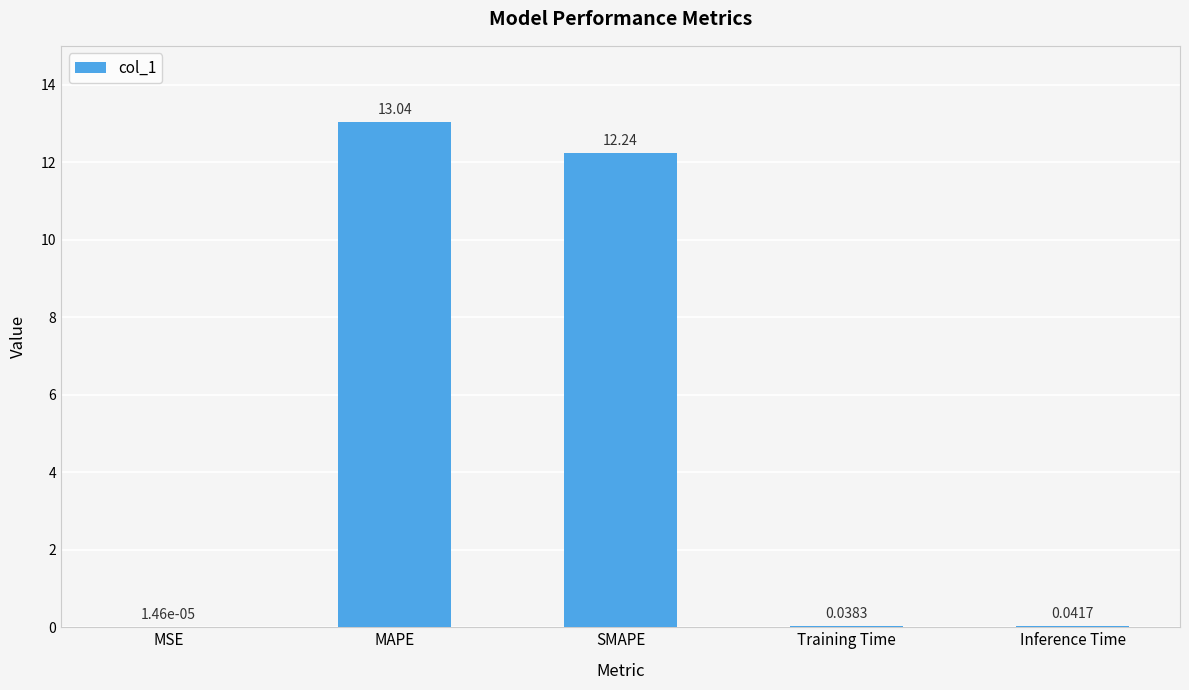

What is the maximum value shown in the chart?

13.0